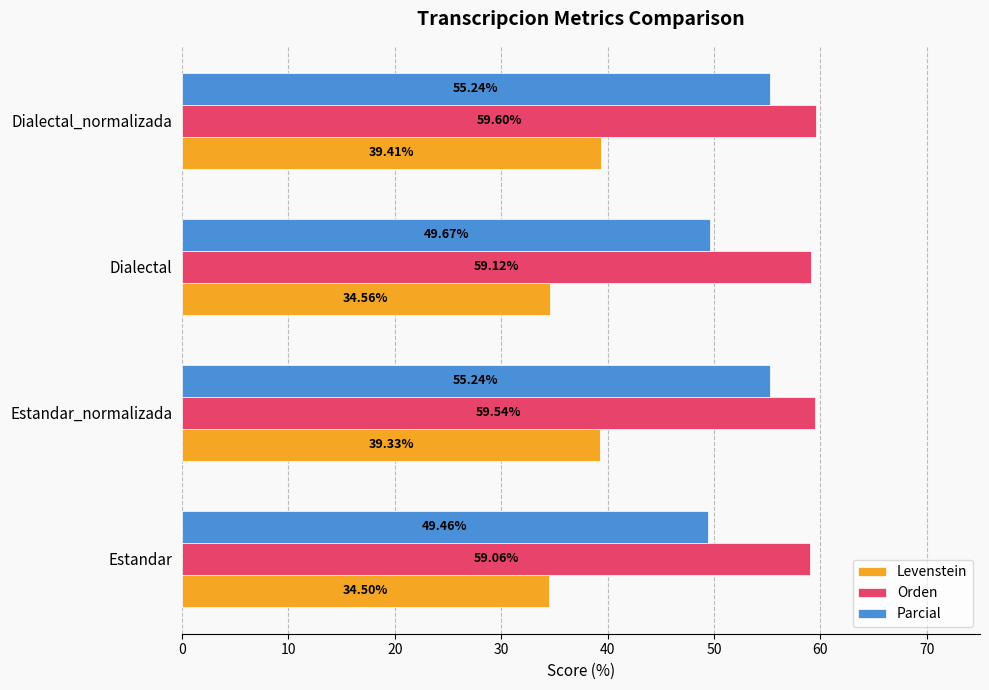

Where is Levenstein nearest to the value 36?

Dialectal